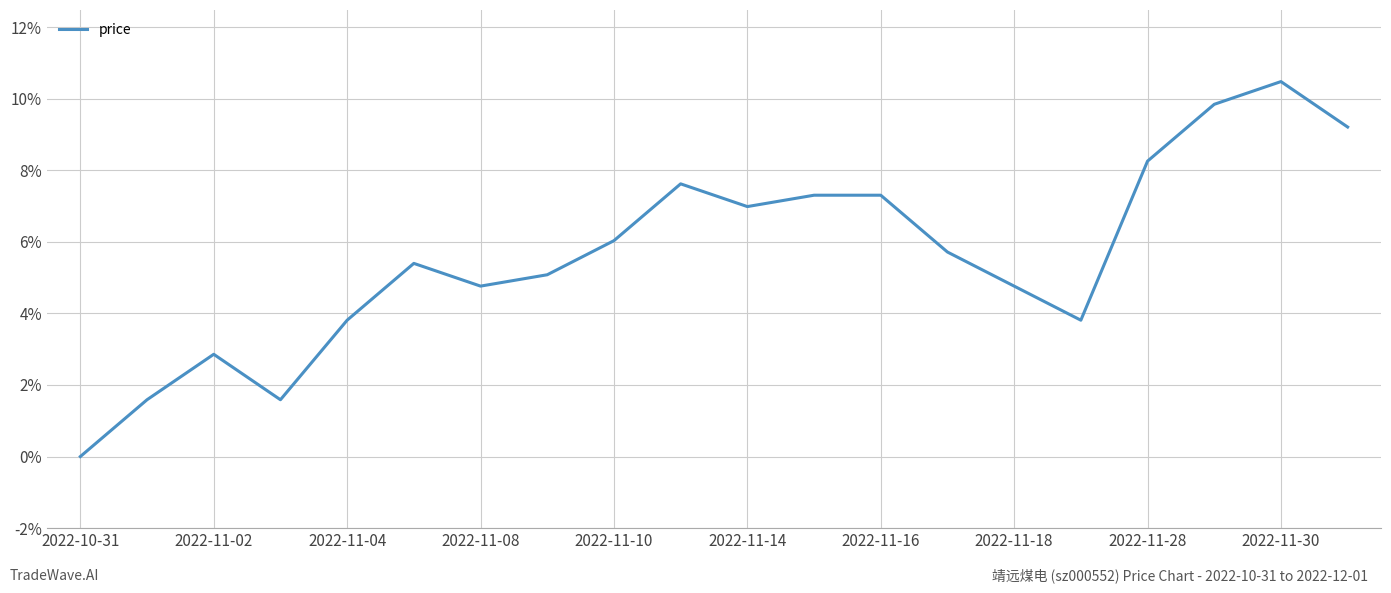

What is the greatest value displayed?

10.5